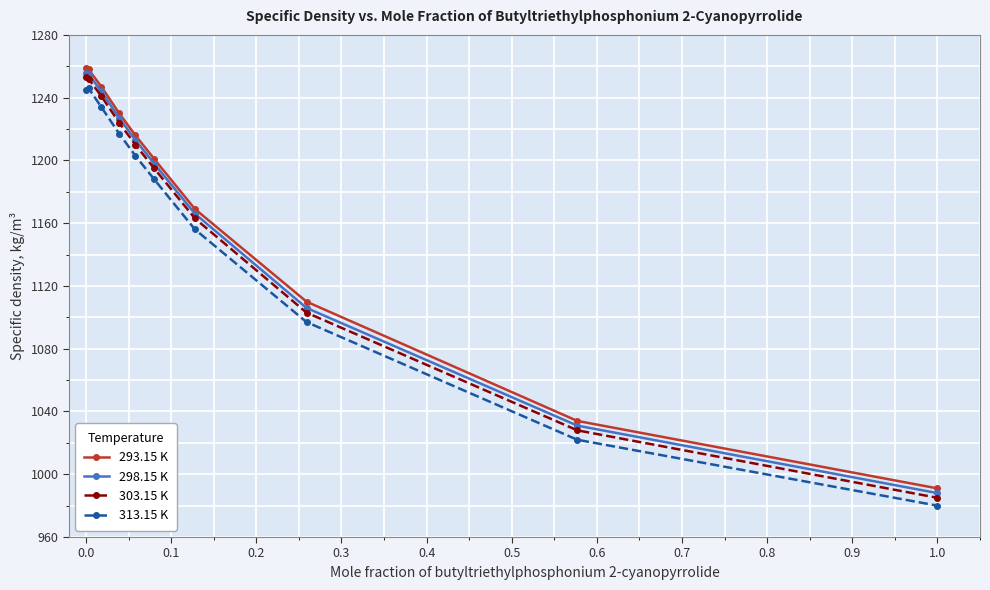

What is the difference between the maximum and second lowest values in the 293.15 K series?

225